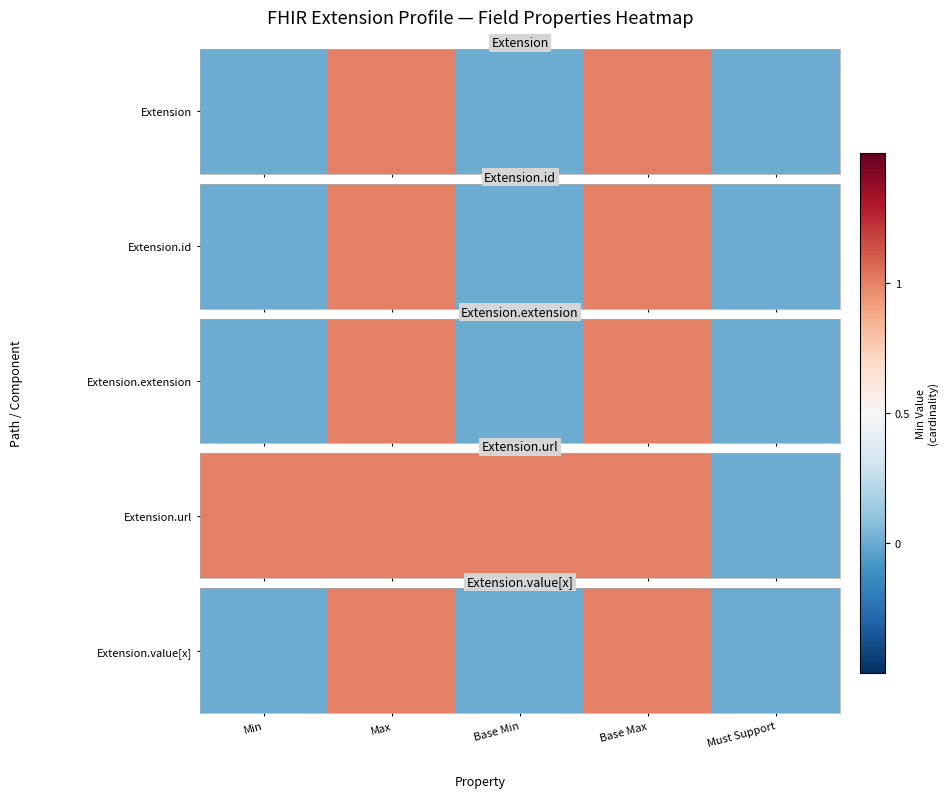

At which category does the chart reach its peak across all series?

Max